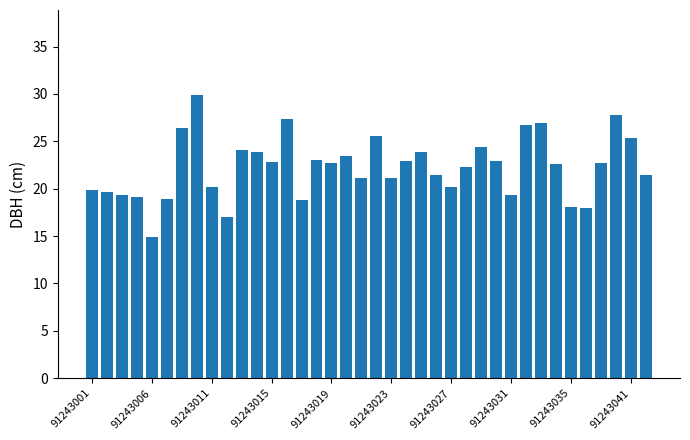

What is the value of the 22nd bar from the left?

22.9